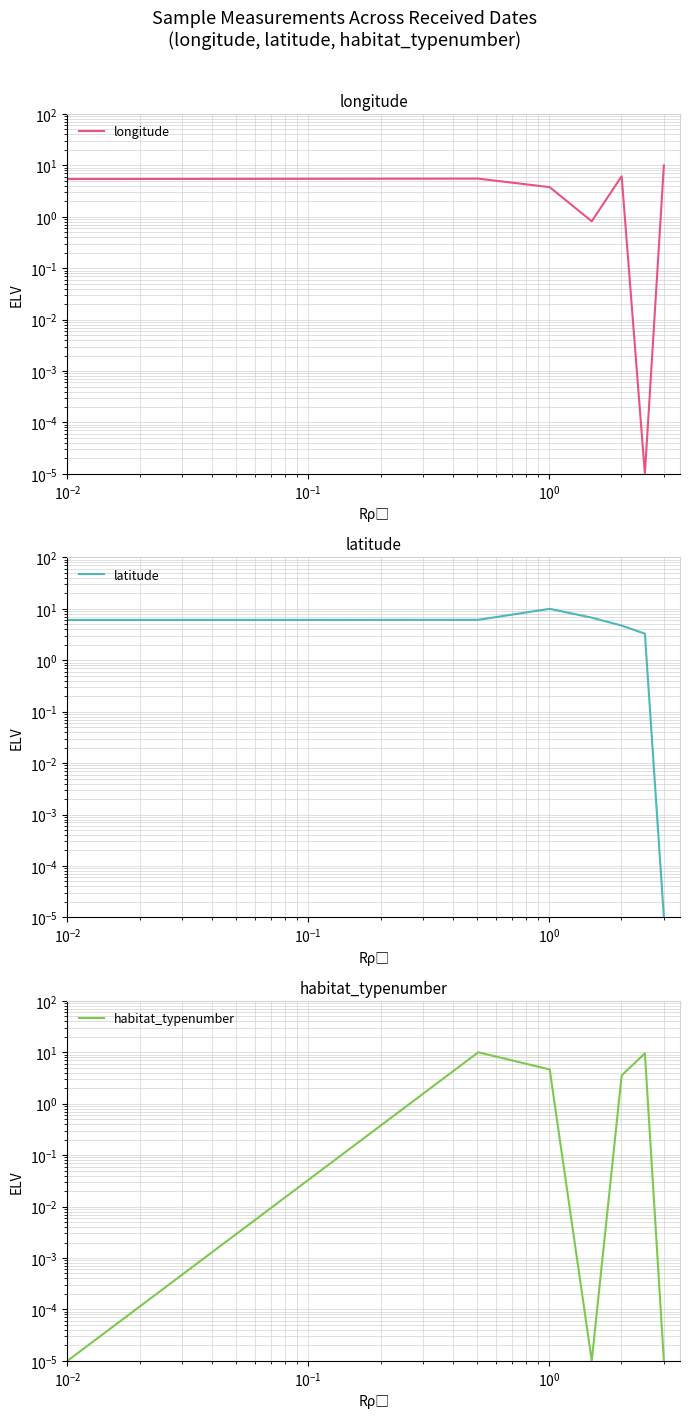

How many lines are shown in the chart?

3